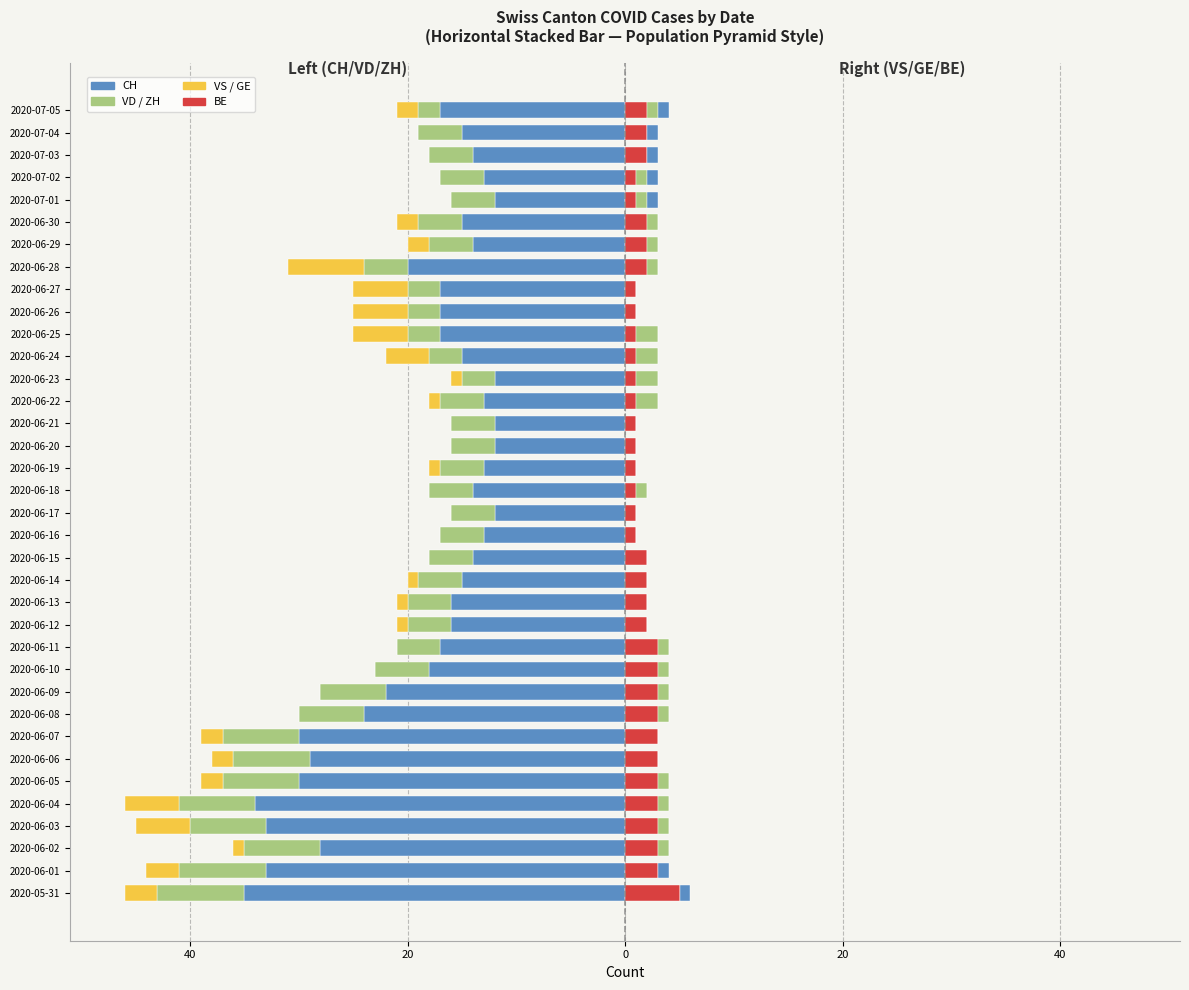

The VD series shows -3 at 2020-06-29. True or false?

False